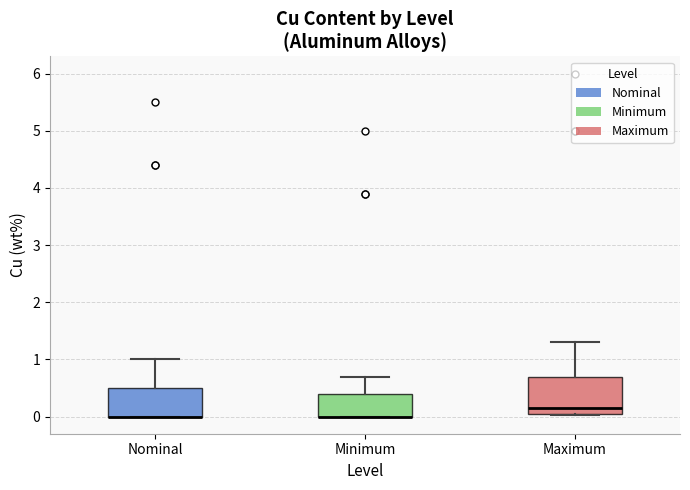

Reading left to right, transcribe this box plot: for each box, give where its median line is, the range the box spans, and where its two whiskers end, as read against the y-axis. The values are not printed on the chart, so give them approximately, as read against the axis.

Nominal: median 0.0 (drawn on the box's lower edge), box 0.0 to 0.5, whiskers 0.0 to 1.0
Minimum: median 0.0 (drawn on the box's lower edge), box 0.0 to 0.4, whiskers 0.0 to 0.7
Maximum: median 0.2, box 0.1 to 0.7, whiskers 0.0 to 1.3